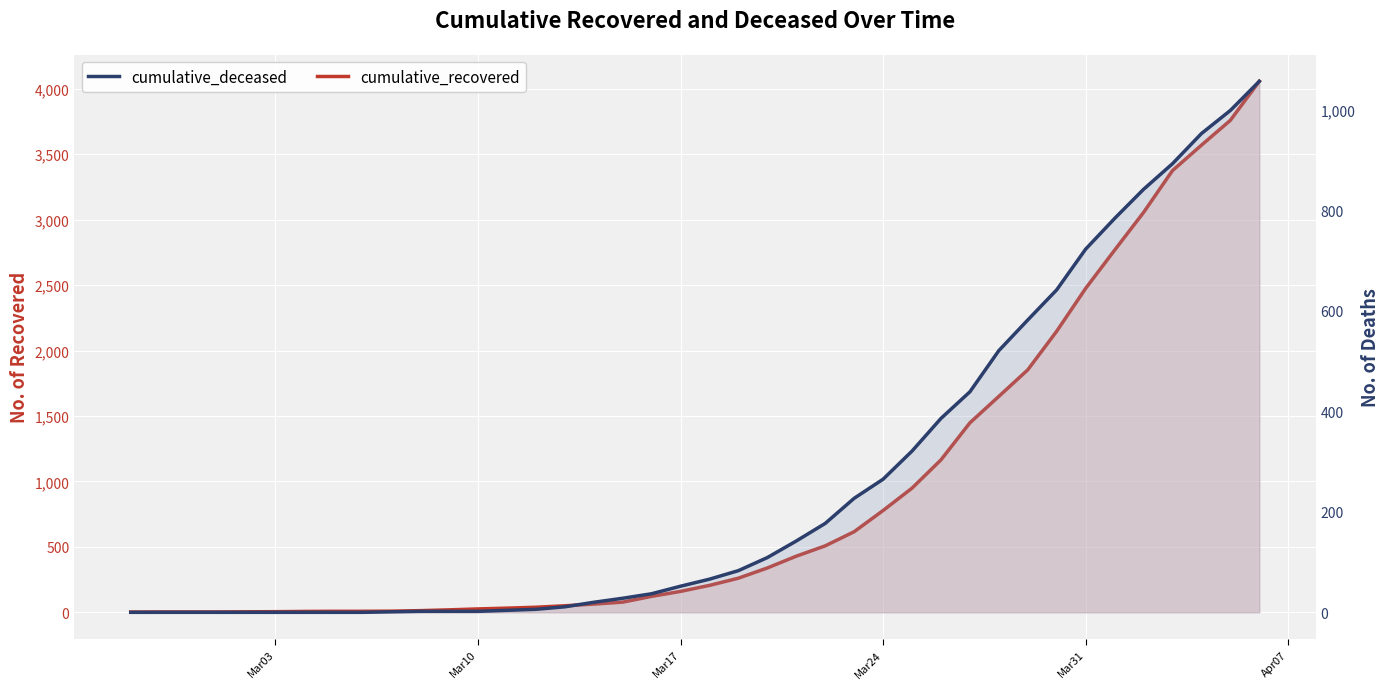

Which series has the widest spread of values?

cumulative_recovered